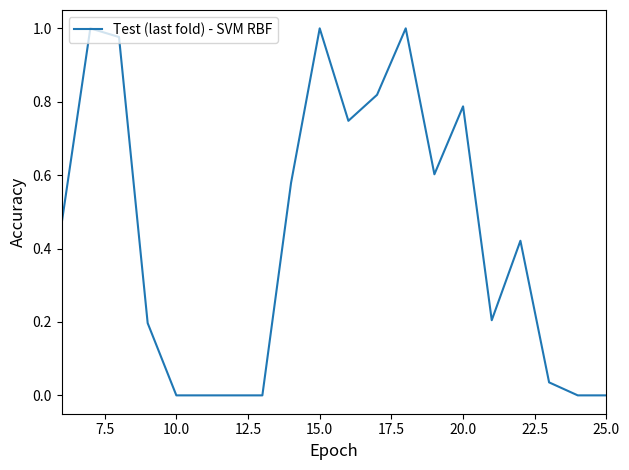

The value at 25.0 is 0.6. True or false?

False